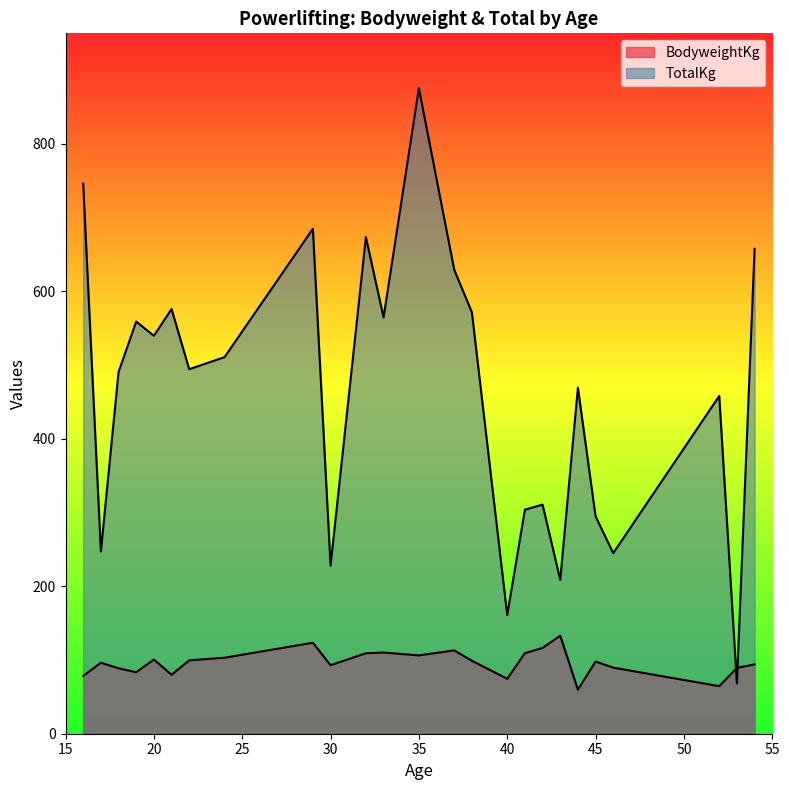

Is the value of BodyweightKg at 40 greater than the value of TotalKg at 30?

No